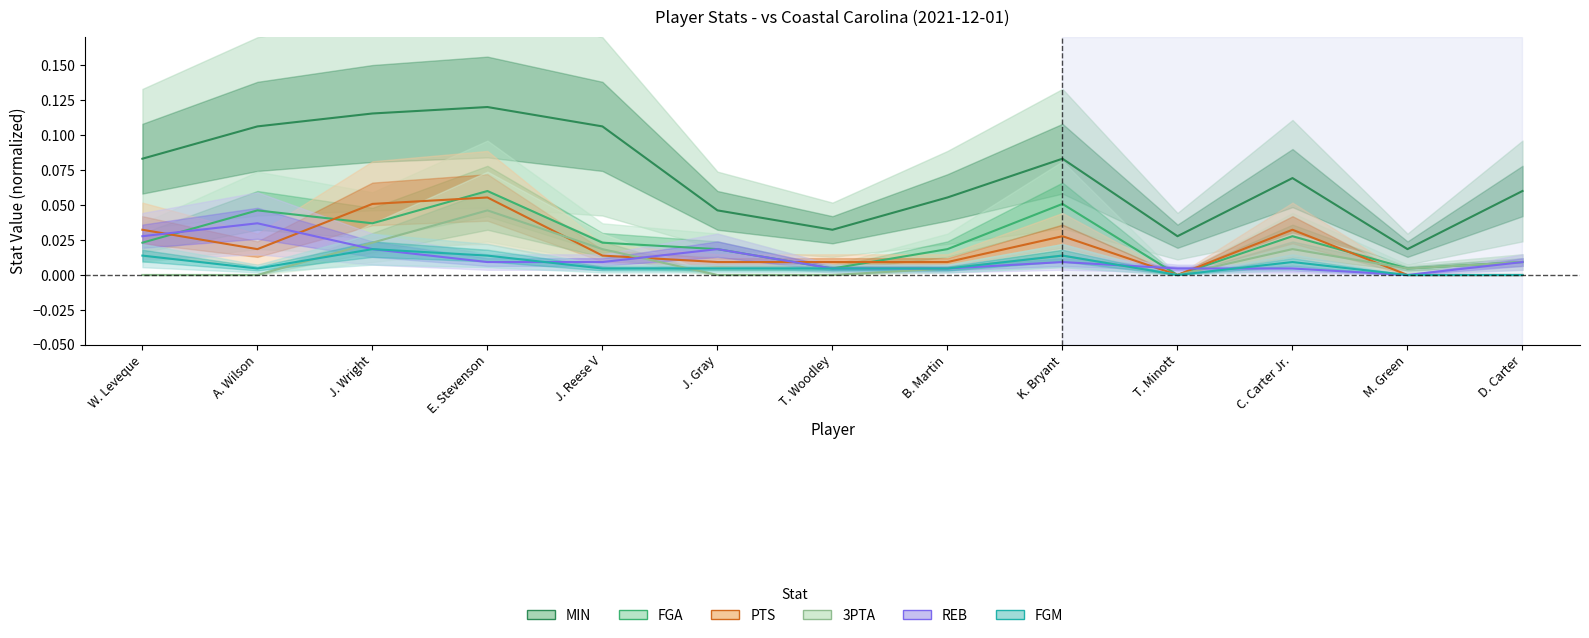

Reading left to right, list all the values displayed in this chart.

MIN: W. Leveque=0.1	A. Wilson=0.1	J. Wright=0.1	E. Stevenson=0.1	J. Reese V=0.1	J. Gray=0.0	T. Woodley=0.0	B. Martin=0.1	K. Bryant=0.1	T. Minott=0.0	C. Carter Jr.=0.1	M. Green=0.0	D. Carter=0.1
FGA: W. Leveque=0.0	A. Wilson=0.0	J. Wright=0.0	E. Stevenson=0.1	J. Reese V=0.0	J. Gray=0.0	T. Woodley=0.0	B. Martin=0.0	K. Bryant=0.1	T. Minott=0.0	C. Carter Jr.=0.0	M. Green=0.0	D. Carter=0.0
PTS: W. Leveque=0.0	A. Wilson=0.0	J. Wright=0.1	E. Stevenson=0.1	J. Reese V=0.0	J. Gray=0.0	T. Woodley=0.0	B. Martin=0.0	K. Bryant=0.0	T. Minott=0.0	C. Carter Jr.=0.0	M. Green=0.0	D. Carter=0.0
3PTA: W. Leveque=0.0	A. Wilson=0.0	J. Wright=0.0	E. Stevenson=0.0	J. Reese V=0.0	J. Gray=0.0	T. Woodley=0.0	B. Martin=0.0	K. Bryant=0.0	T. Minott=0.0	C. Carter Jr.=0.0	M. Green=0.0	D. Carter=0.0
REB: W. Leveque=0.0	A. Wilson=0.0	J. Wright=0.0	E. Stevenson=0.0	J. Reese V=0.0	J. Gray=0.0	T. Woodley=0.0	B. Martin=0.0	K. Bryant=0.0	T. Minott=0.0	C. Carter Jr.=0.0	M. Green=0.0	D. Carter=0.0
FGM: W. Leveque=0.0	A. Wilson=0.0	J. Wright=0.0	E. Stevenson=0.0	J. Reese V=0.0	J. Gray=0.0	T. Woodley=0.0	B. Martin=0.0	K. Bryant=0.0	T. Minott=0.0	C. Carter Jr.=0.0	M. Green=0.0	D. Carter=0.0